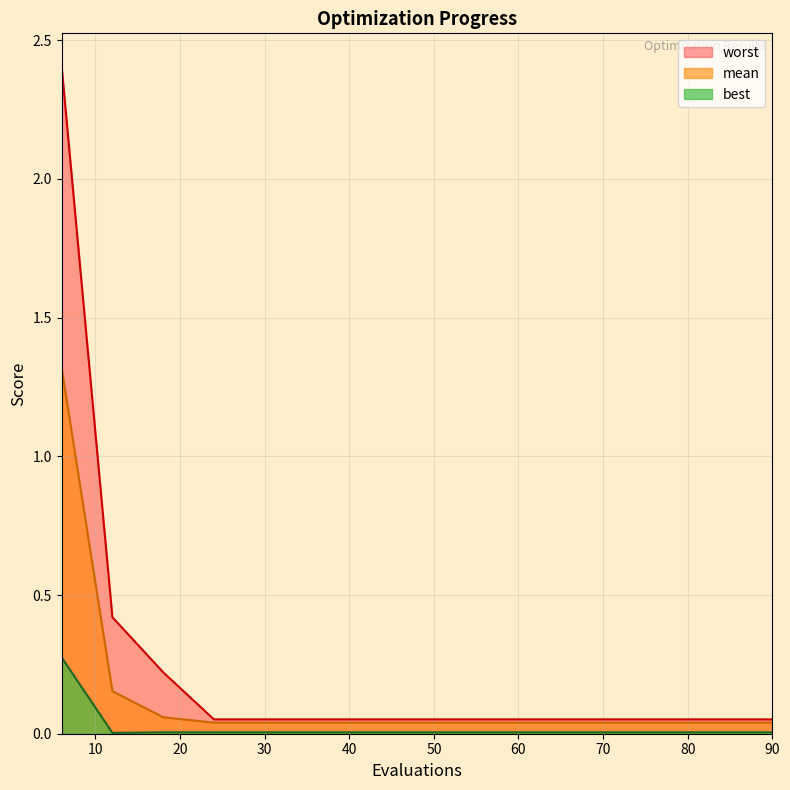

Which series changed the most between 24 and 78?

mean